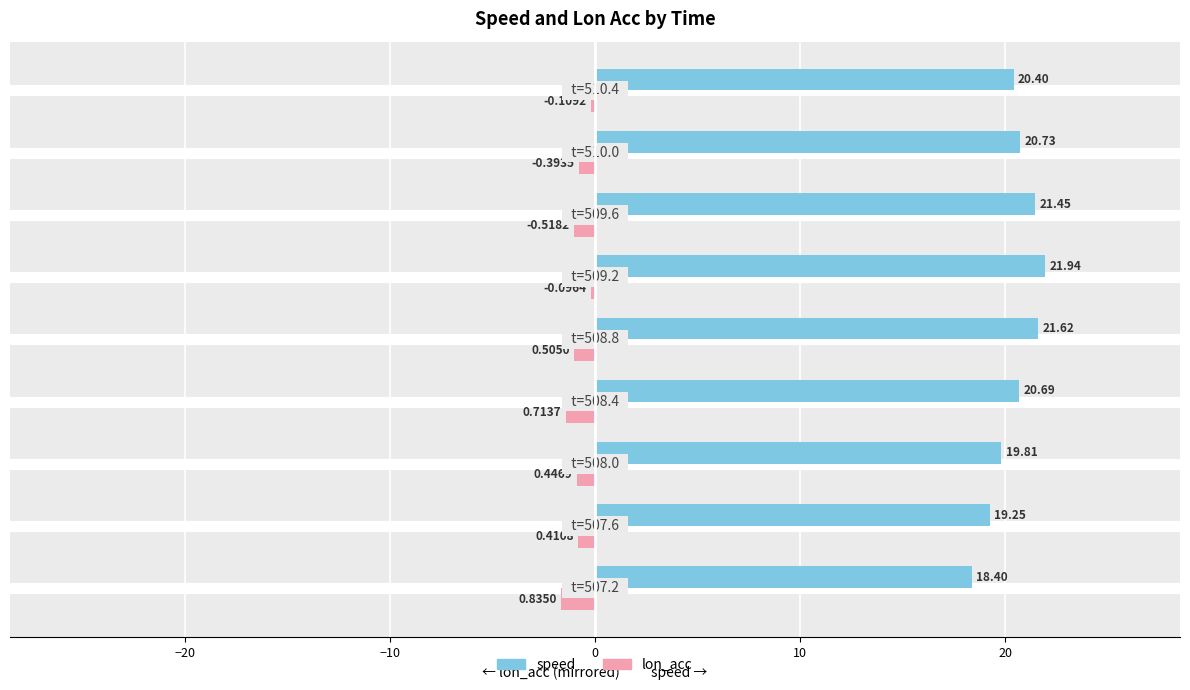

List the series in order of their peak value, lowest first.

lon_acc, speed